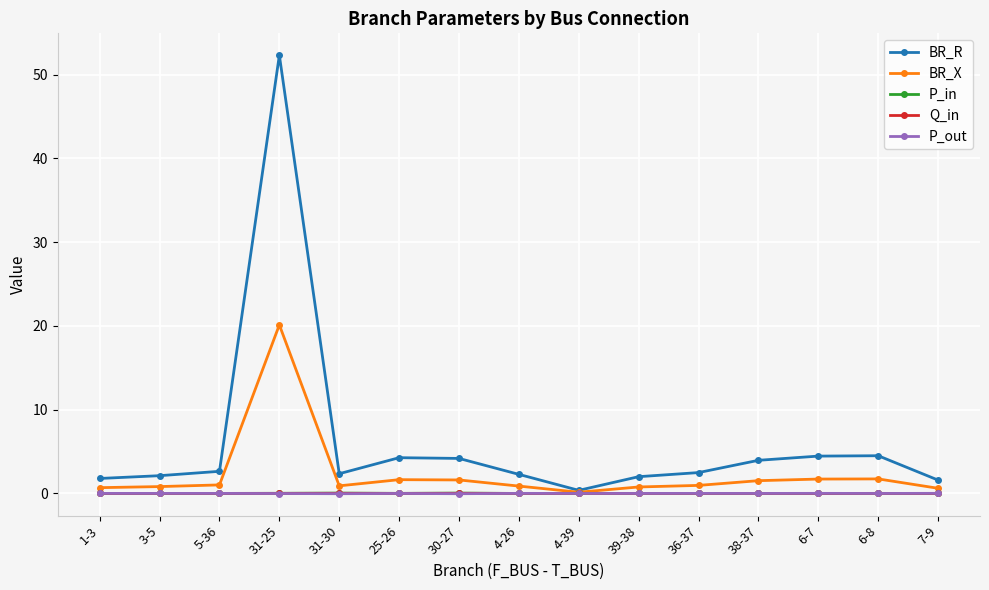

Which series has the largest range (max minus min)?

BR_R